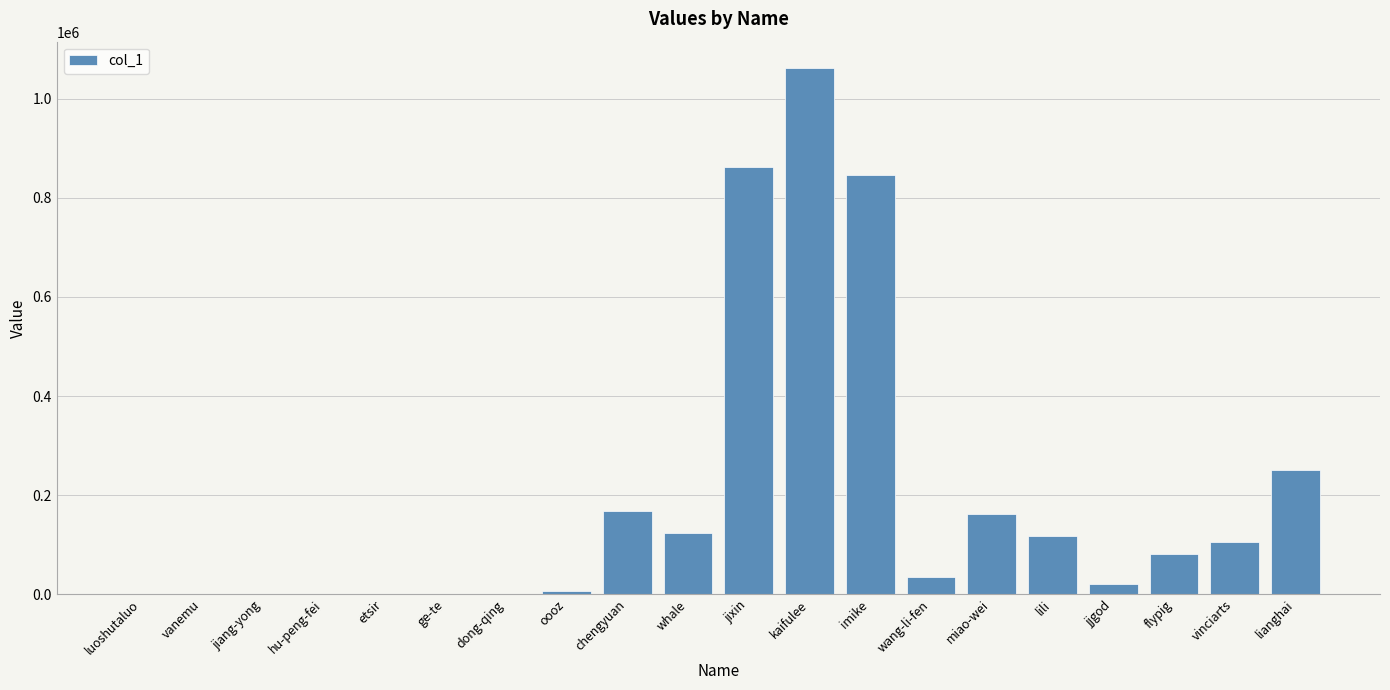

What is the change in value from jiang-yong to wang-li-fen?

+33857